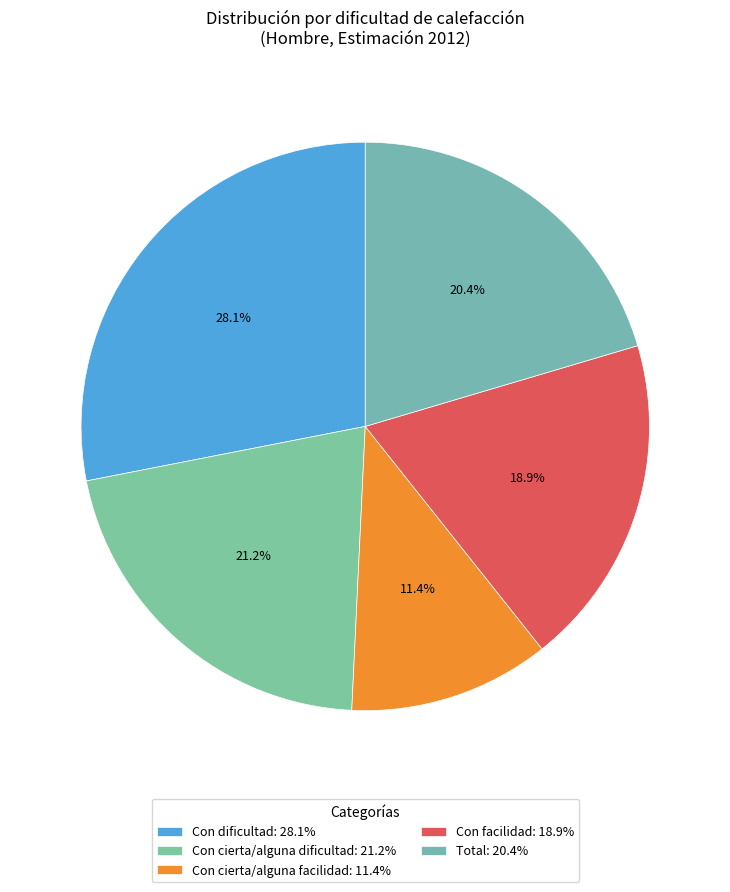

Is it true that Total is 20% of the pie?

True